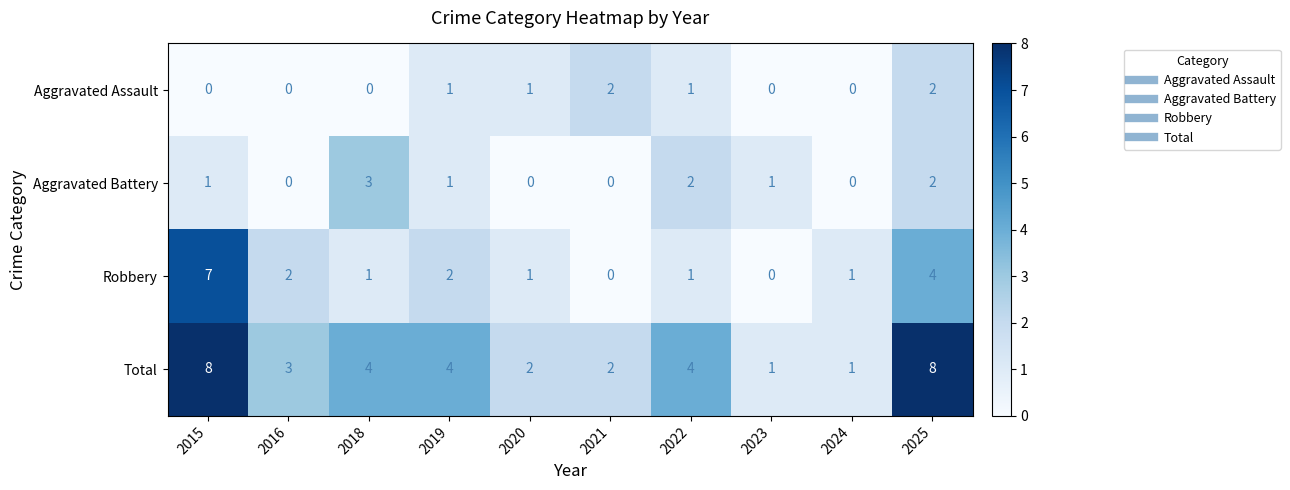

What is the difference between the highest and lowest values at 2015?

8